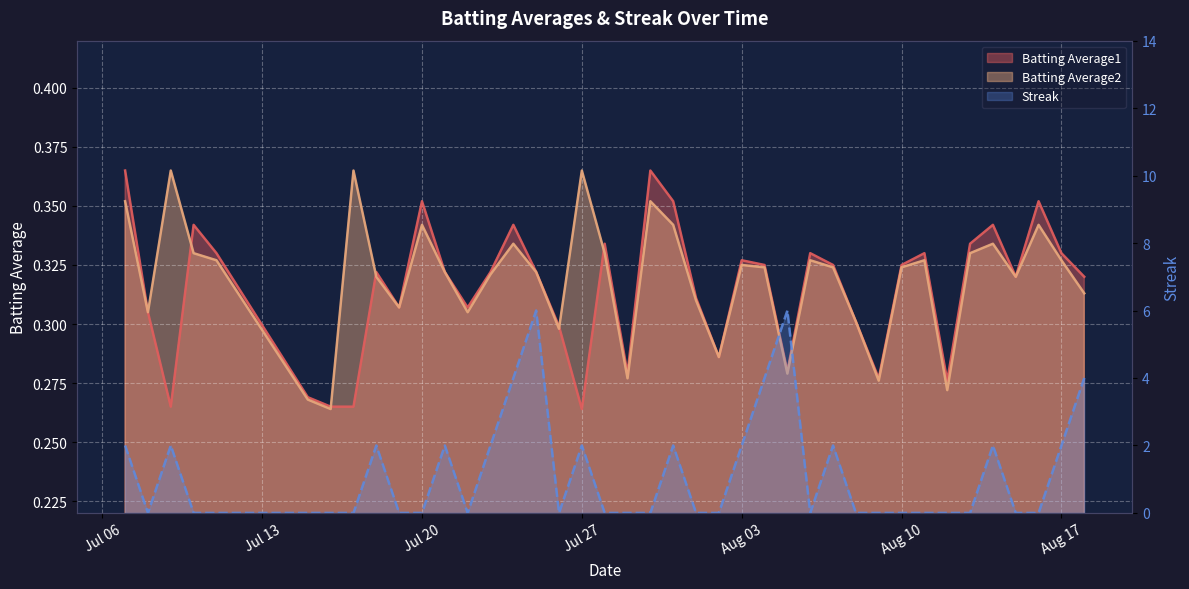

Reading left to right, list all the values displayed in this chart.

Batting Average1: 0.4	0.3	0.3	0.3	0.3	0.3	0.3	0.3	0.3	0.3	0.4	0.3	0.3	0.3	0.3	0.3	0.3	0.3	0.3	0.3	0.4	0.4	0.3	0.3	0.3	0.3	0.3	0.3	0.3	0.3	0.3	0.3	0.3	0.3	0.3	0.3	0.3	0.4	0.3	0.3
Batting Average2: 0.4	0.3	0.4	0.3	0.3	0.3	0.3	0.4	0.3	0.3	0.3	0.3	0.3	0.3	0.3	0.3	0.3	0.4	0.3	0.3	0.4	0.3	0.3	0.3	0.3	0.3	0.3	0.3	0.3	0.3	0.3	0.3	0.3	0.3	0.3	0.3	0.3	0.3	0.3	0.3
Streak: 2.0	0.0	2.0	0.0	0.0	0.0	0.0	0.0	2.0	0.0	0.0	2.0	0.0	2.0	4.0	6.0	0.0	2.0	0.0	0.0	0.0	2.0	0.0	0.0	2.0	4.0	6.0	0.0	2.0	0.0	0.0	0.0	0.0	0.0	0.0	2.0	0.0	0.0	2.0	4.0